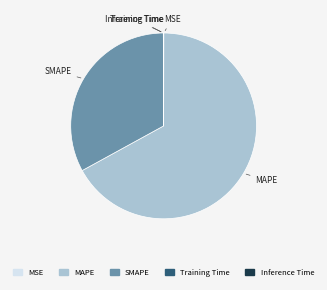

What is the largest slice in the pie chart?

MAPE